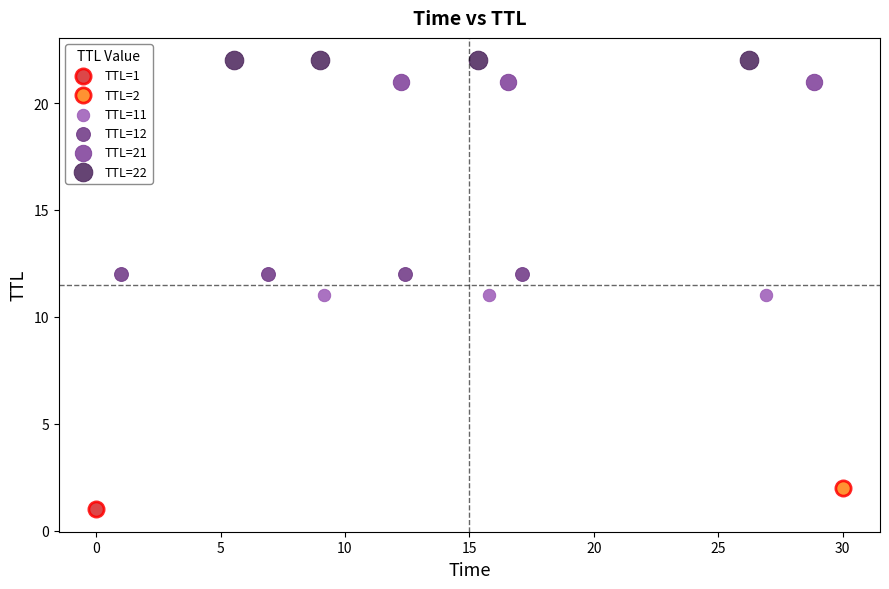

What are all the series names shown in the legend?

TTL=1, TTL=2, TTL=11, TTL=12, TTL=21, TTL=22